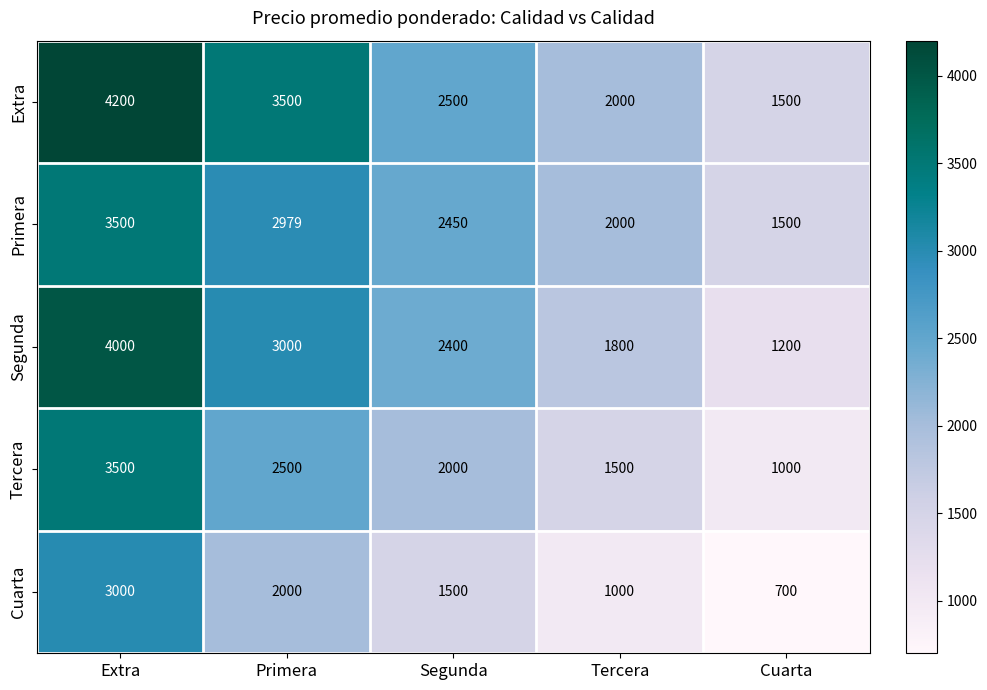

Rank the categories by Cuarta value from lowest to highest.

Cuarta, Tercera, Segunda, Primera, Extra